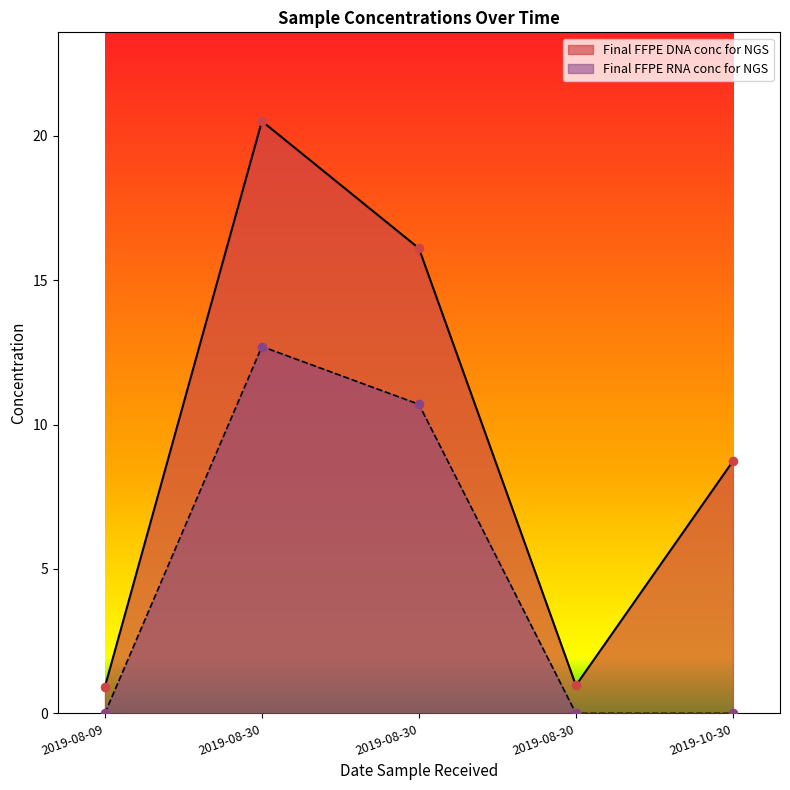

Which series contains the lowest Y value?

Final FFPE RNA conc for NGS